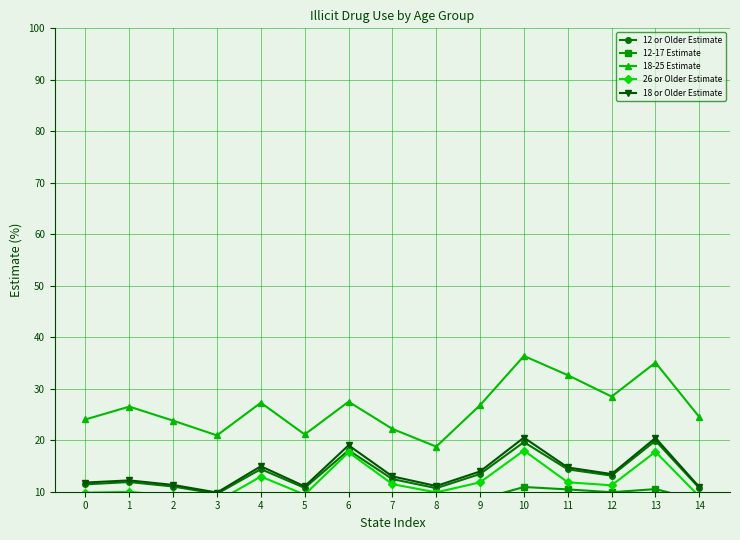

At which category does the chart reach its minimum across all series?

8